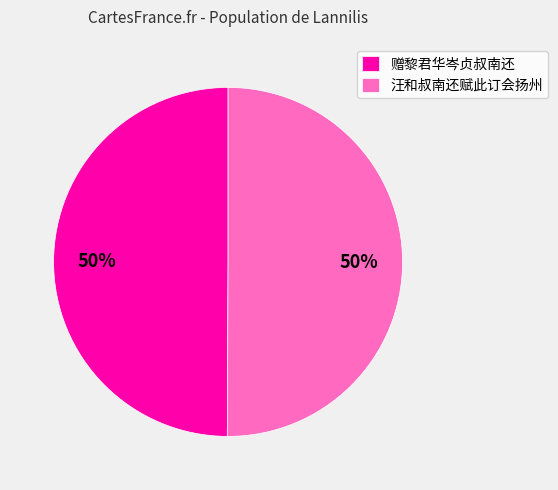

The 赠黎君华岑贞叔南还 slice represents 50% of the pie. True or false?

True